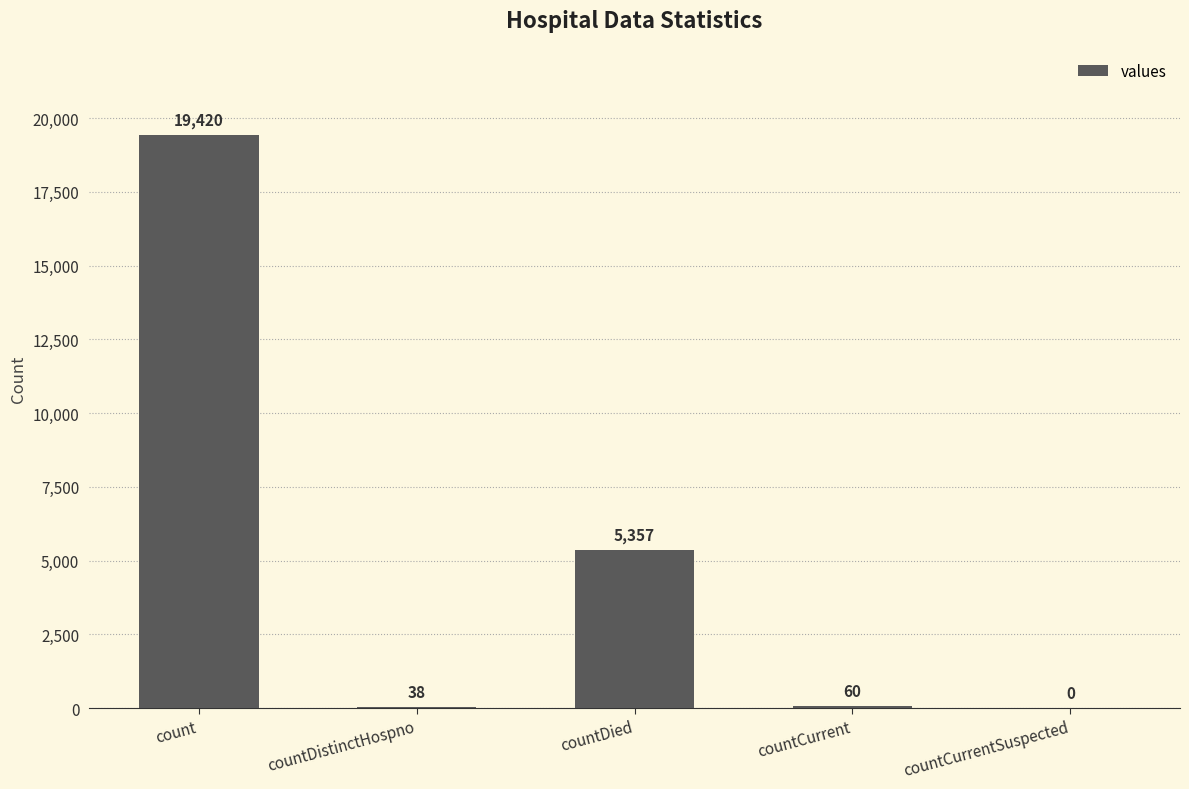

Approximately how many times larger is the value at countDied compared to countCurrent?

89.3